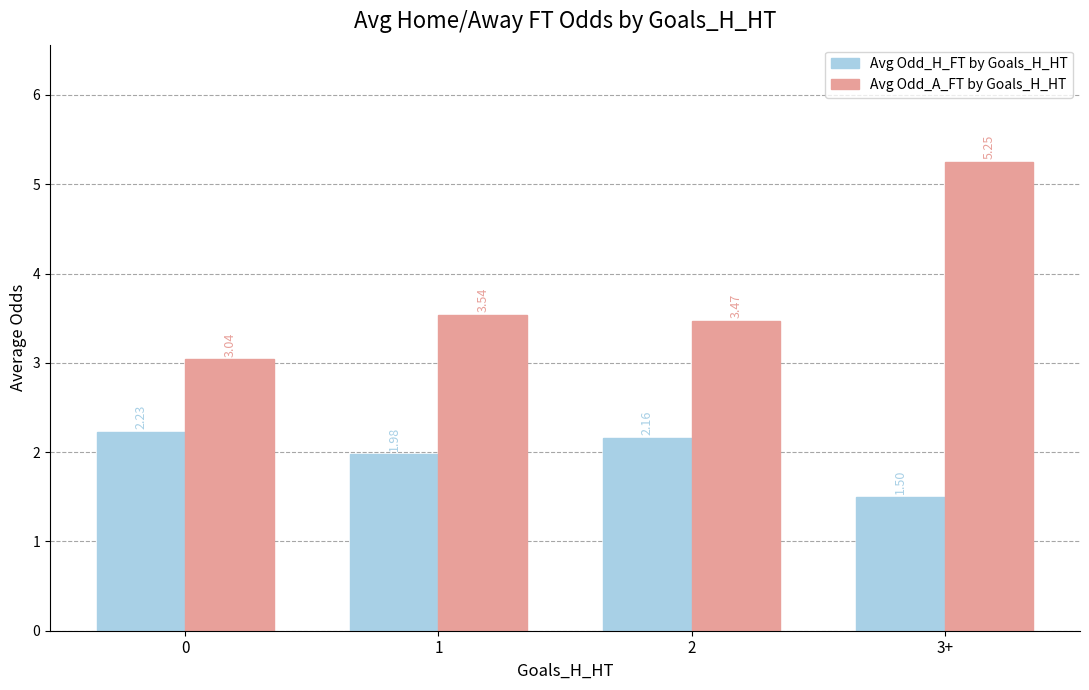

List the series in order of their overall mean, lowest first.

Avg Odd_H_FT by Goals_H_HT, Avg Odd_A_FT by Goals_H_HT